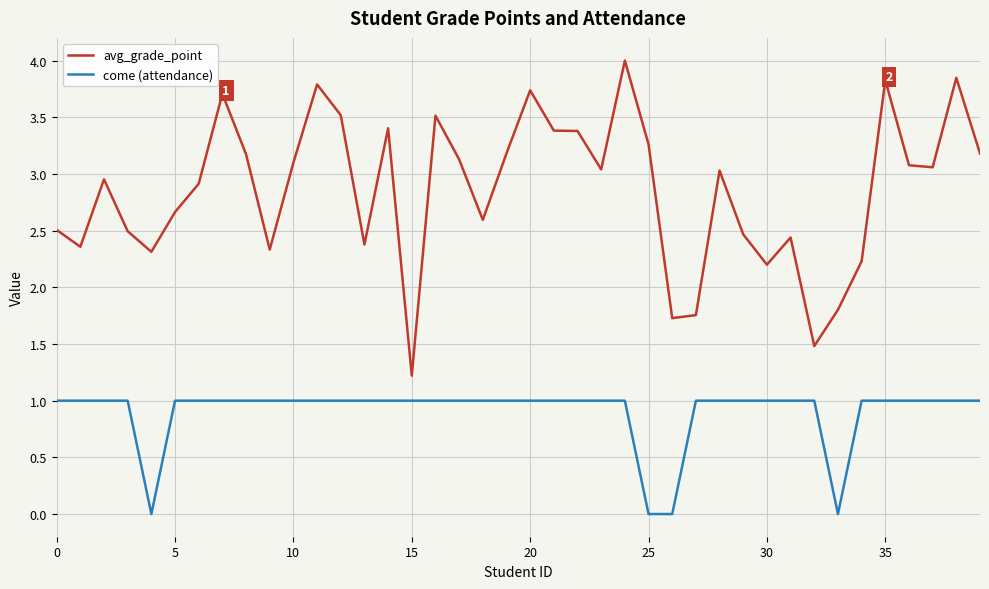

Rank the series by their maximum value, from highest to lowest.

avg_grade_point, come (attendance)